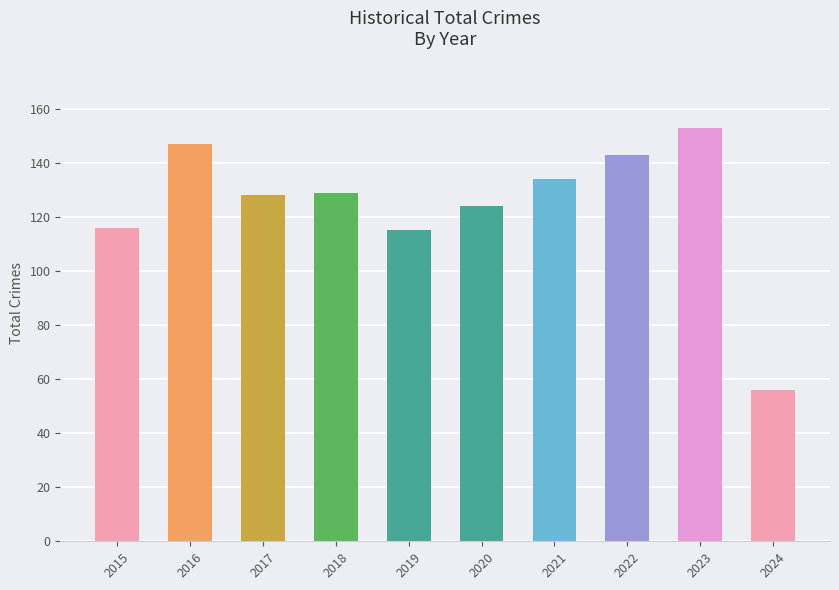

What is the difference between the values at 2018 and 2022?

14